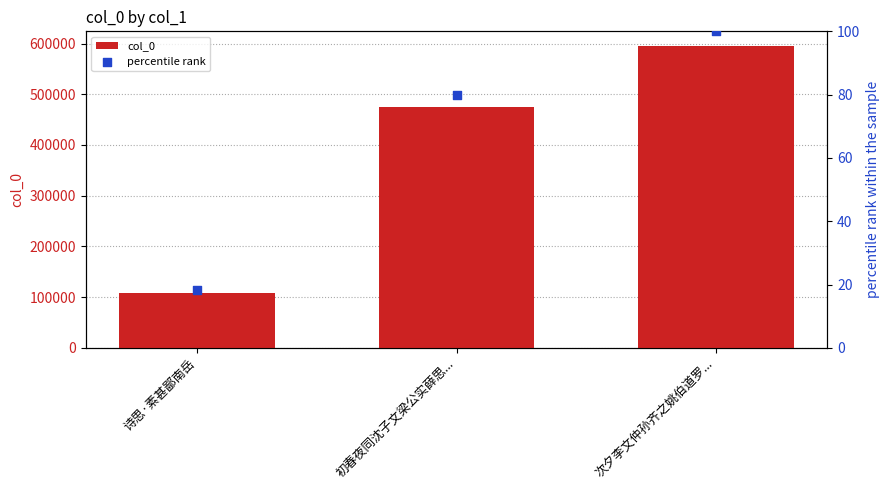

At how many categories does at least one series exceed 568432?

1